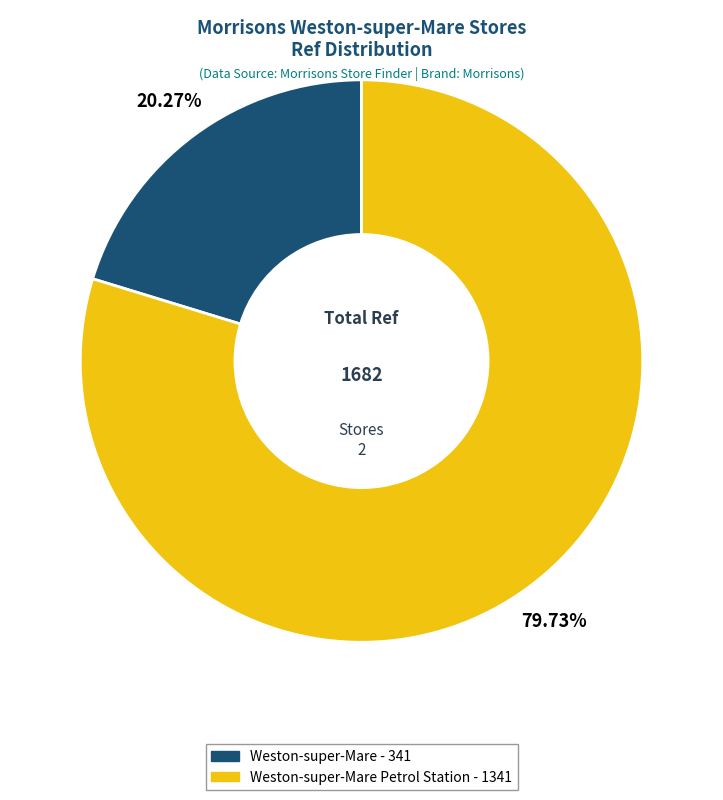

Rank the categories by value from highest to lowest.

Weston-super-Mare Petrol Station - 1341, Weston-super-Mare - 341